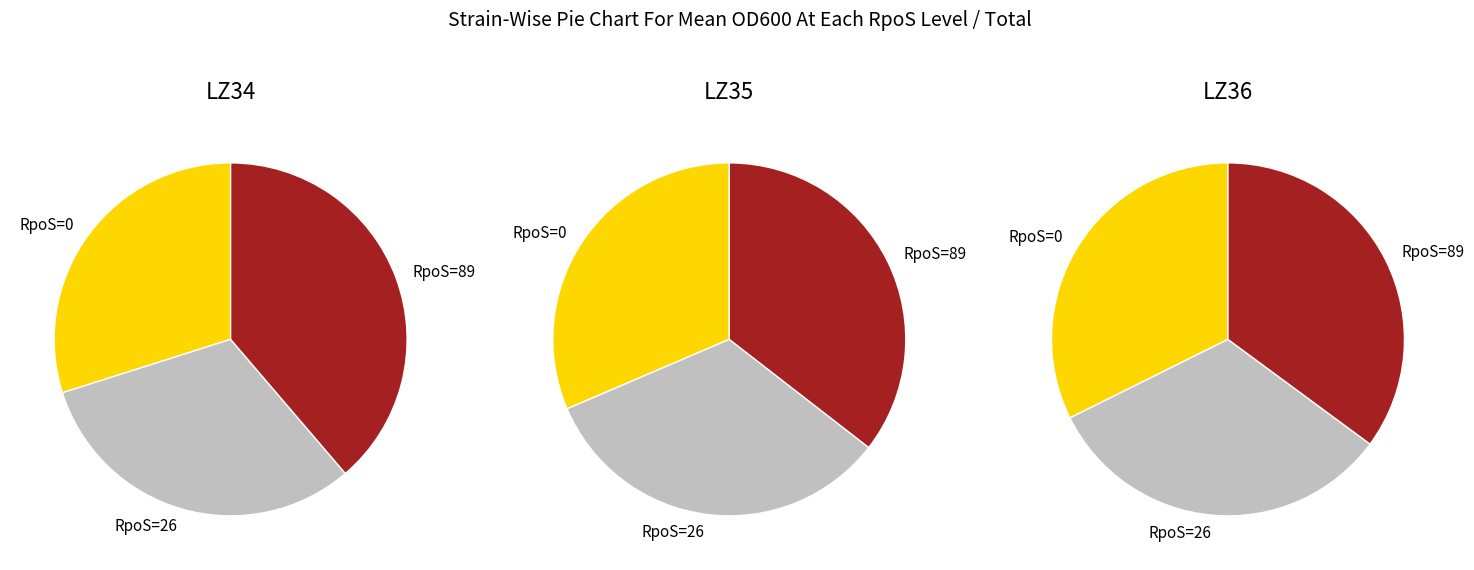

How many slices are in this pie chart?

3